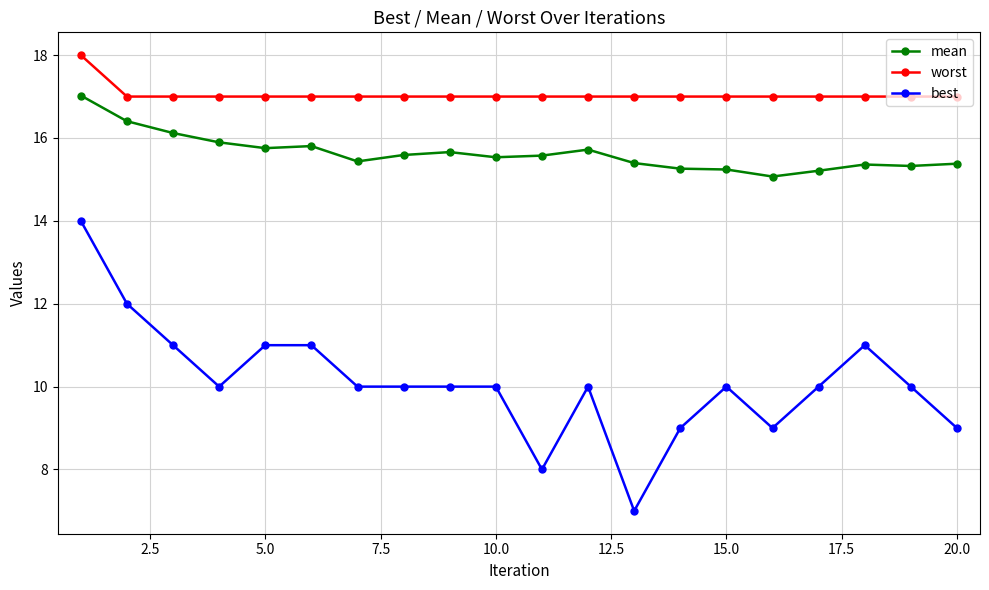

What are all the series names shown in the legend?

mean, worst, best